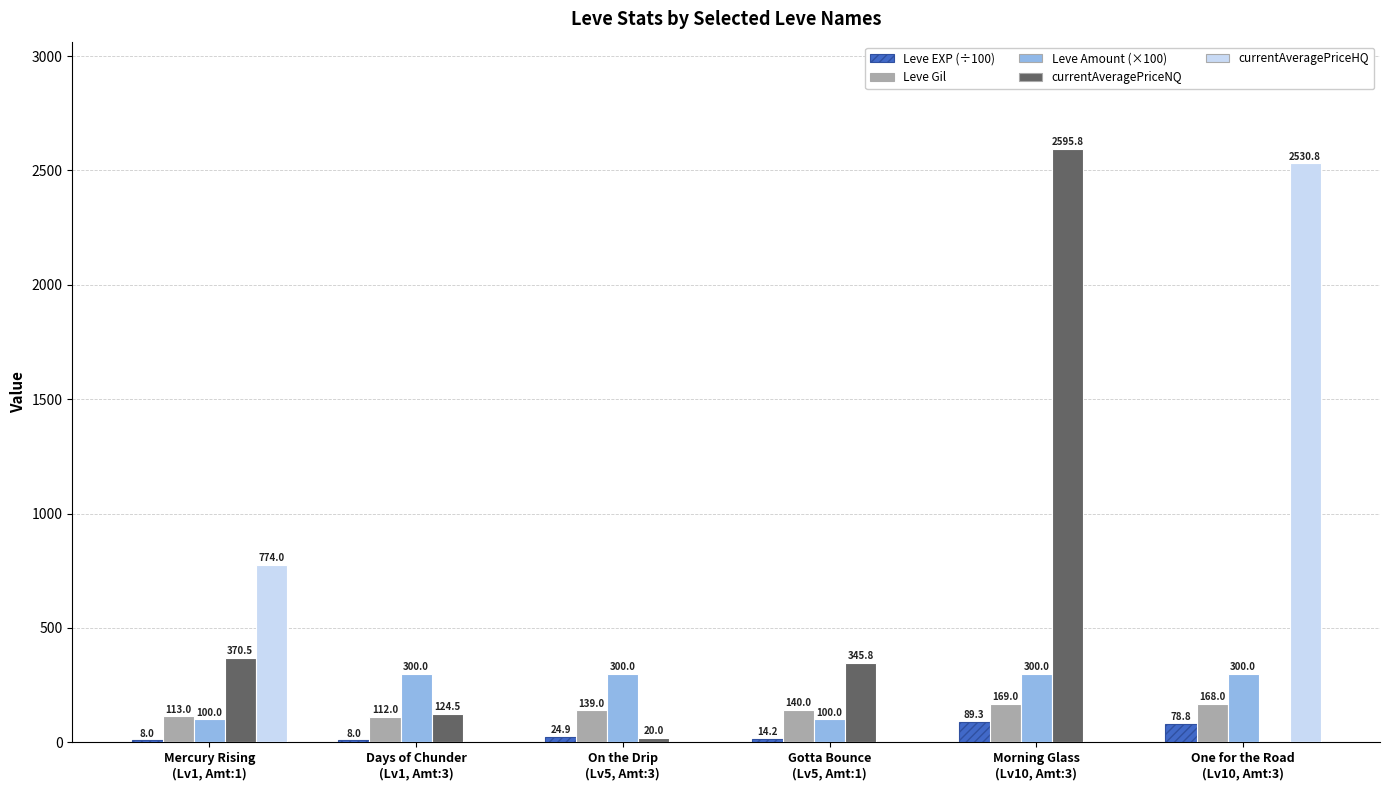

What is the sum of all Leve EXP (÷100) values?

223.2